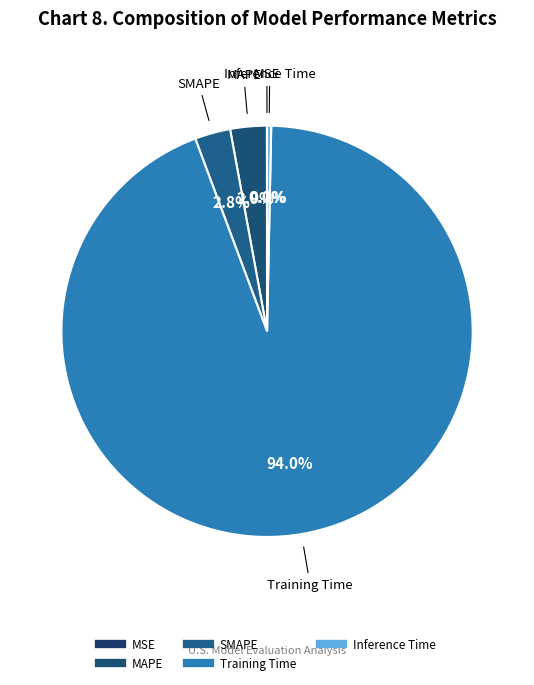

Which slice is the largest?

Training Time